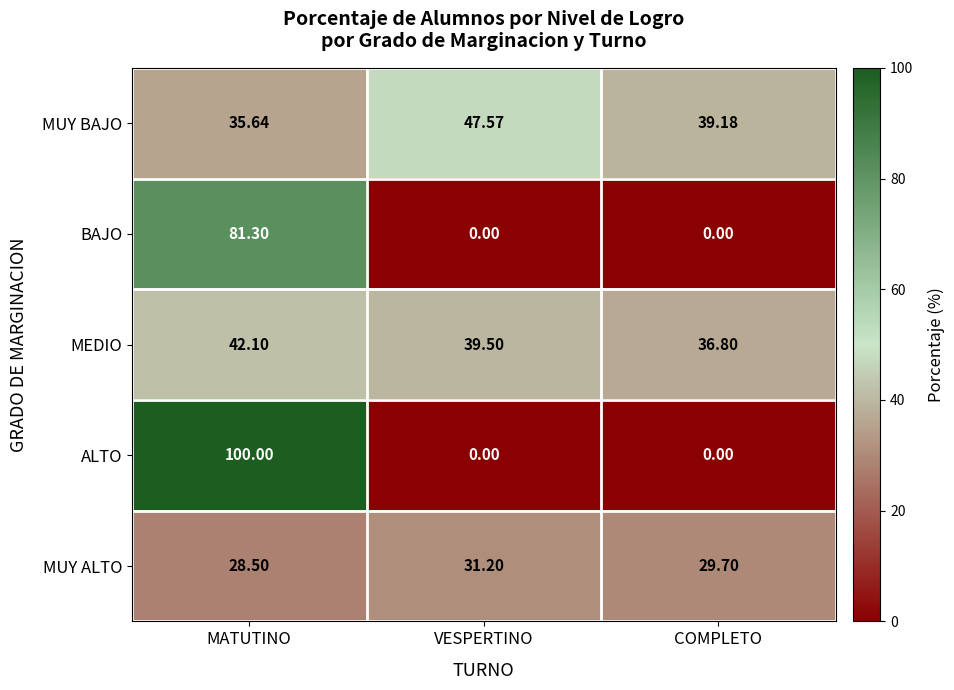

At which category does the chart reach its peak across all series?

MATUTINO